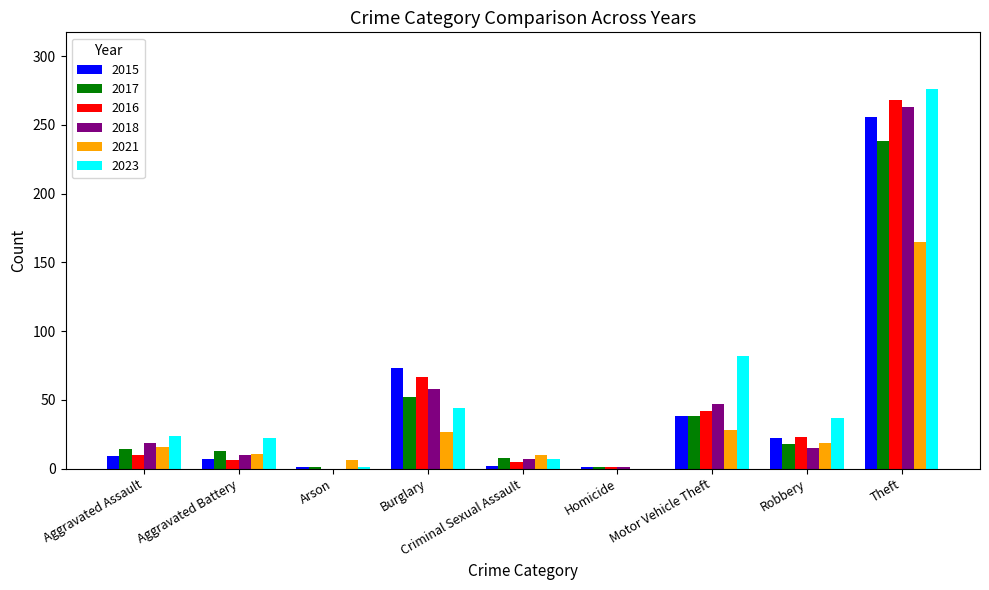

The 2015 series shows 22 at Robbery. True or false?

True